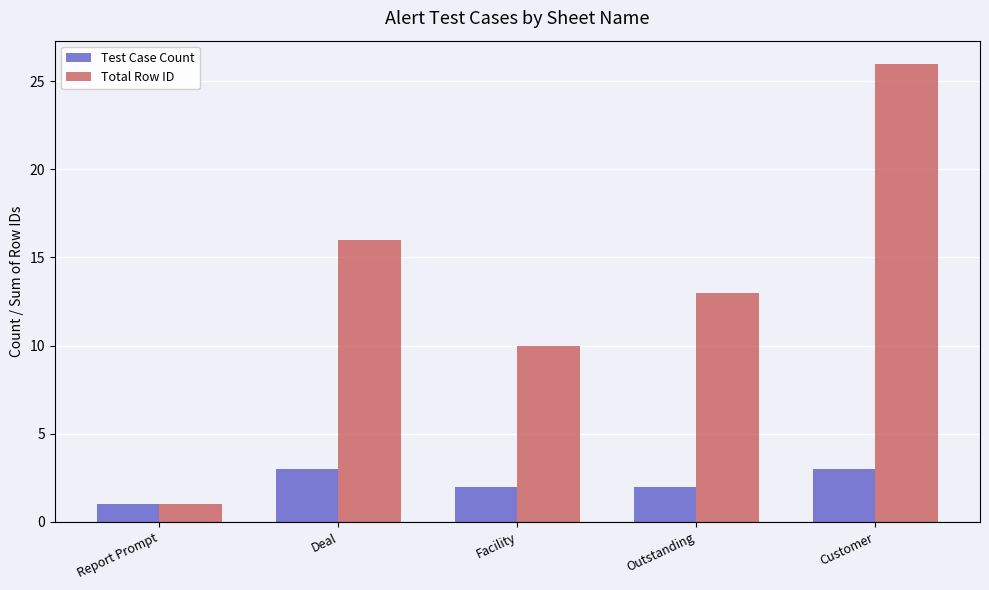

What is the minimum value for Total Row ID?

1